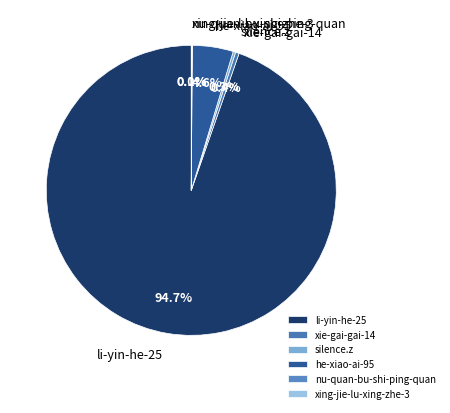

What is the majority slice?

li-yin-he-25